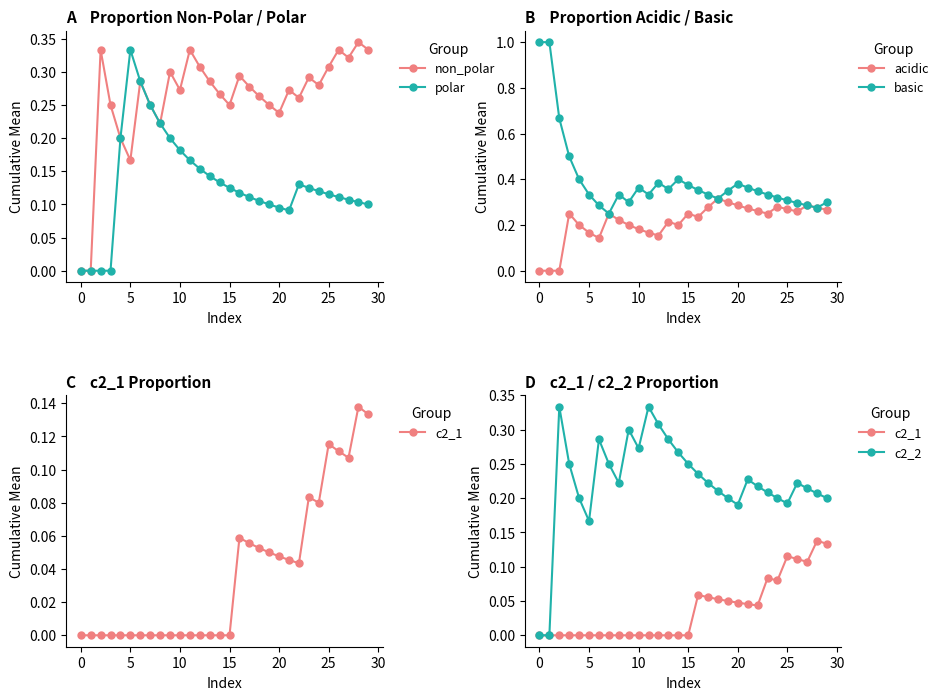

True or false: non_polar has more than 1 interior local peaks.

True